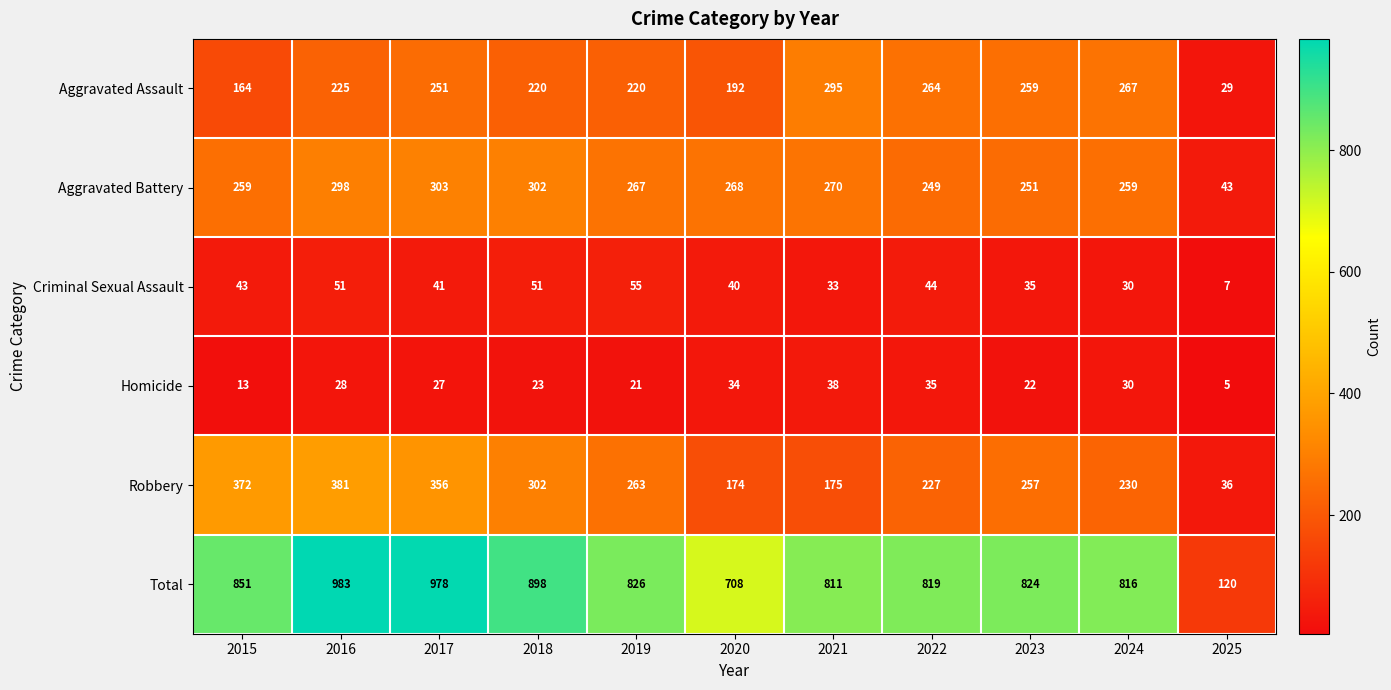

Which category has the highest value in the Criminal Sexual Assault series?

2019